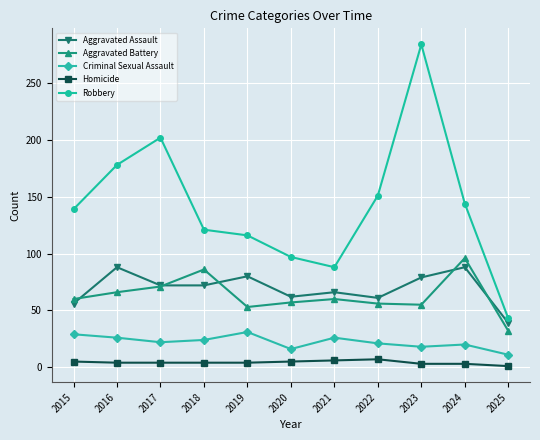

Between 2017 and 2019, which series saw the biggest shift?

Robbery